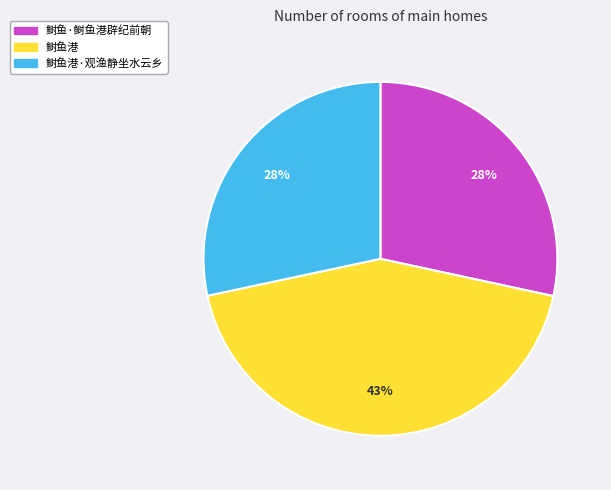

To the nearest percent, what is the average slice percentage?

33%